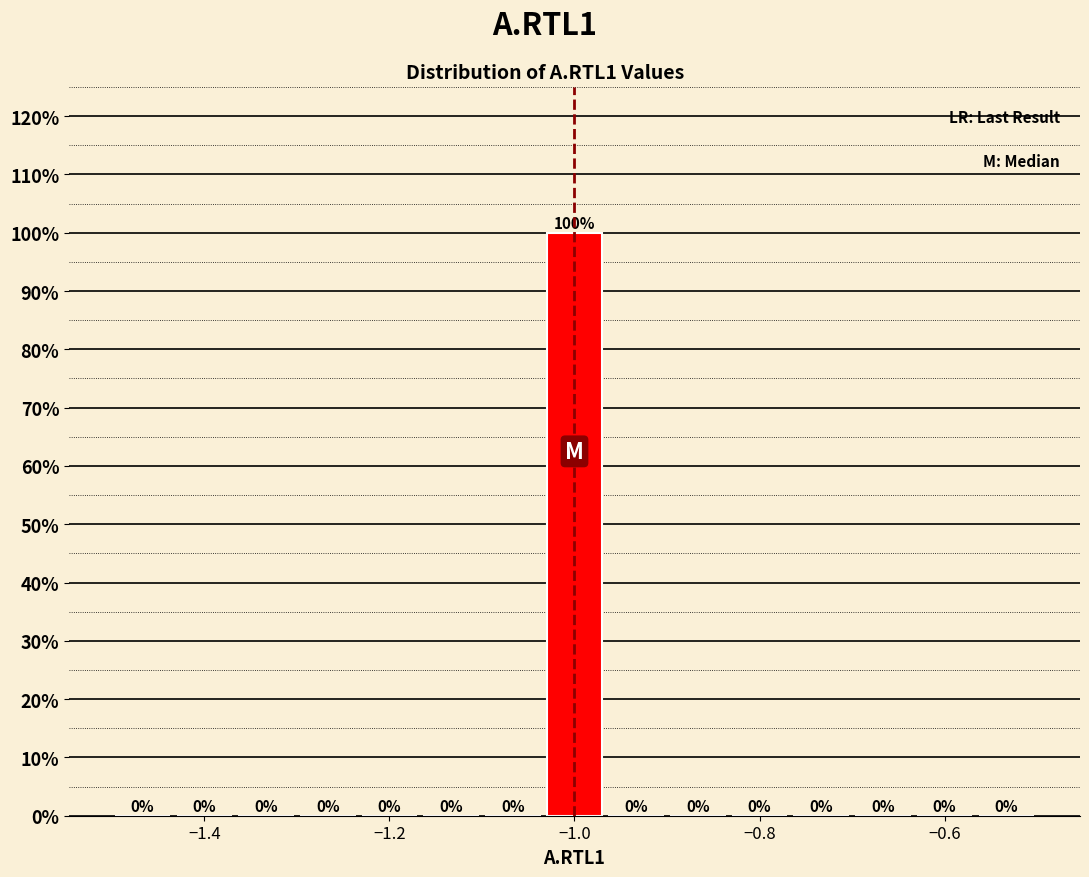

Around what value on the x-axis is the tallest bar? Give the approximate position of its centre, as read against the axis.

-1.00